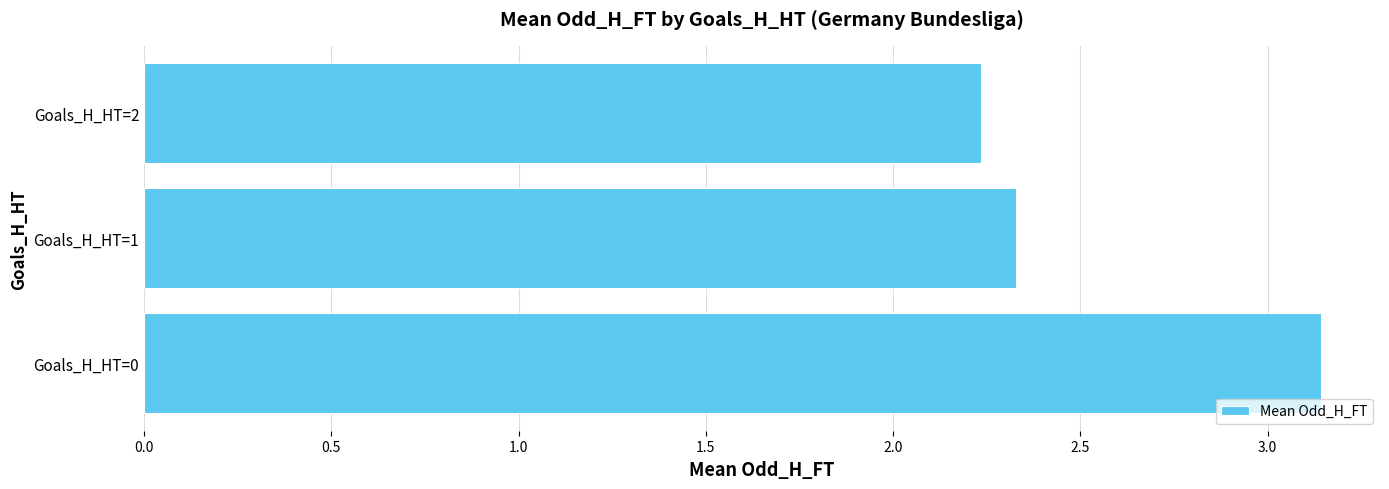

The chart shows a value of 1.4 at Goals_H_HT=2. True or false?

False